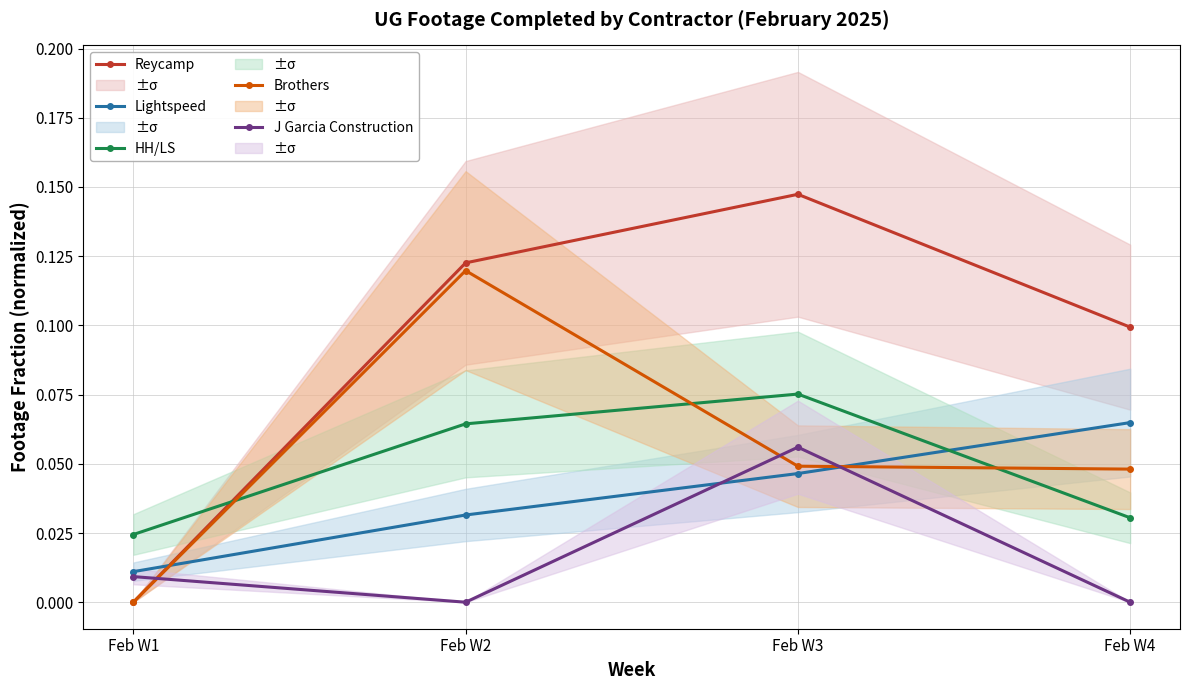

What is the total value across all series at Feb W3?

0.4